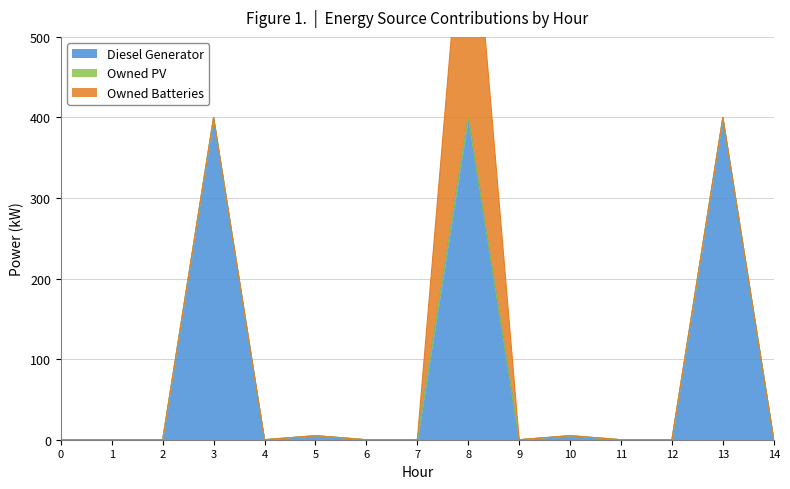

How many positive values does the Diesel Generator series have?

5